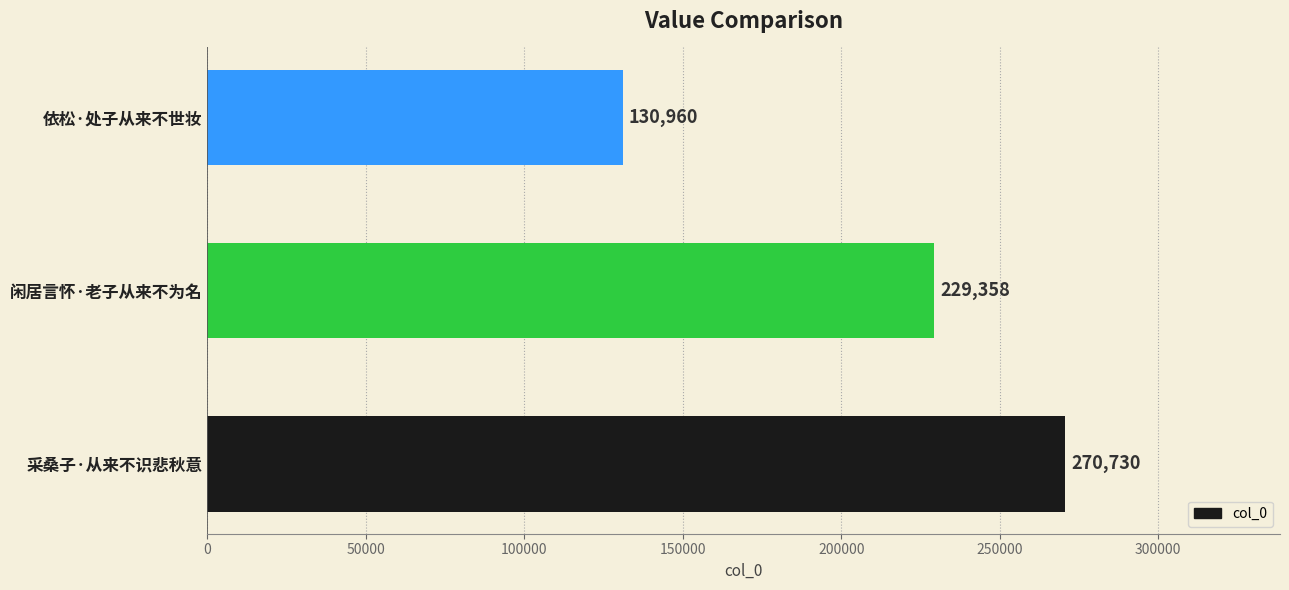

How many values are below 229358?

1